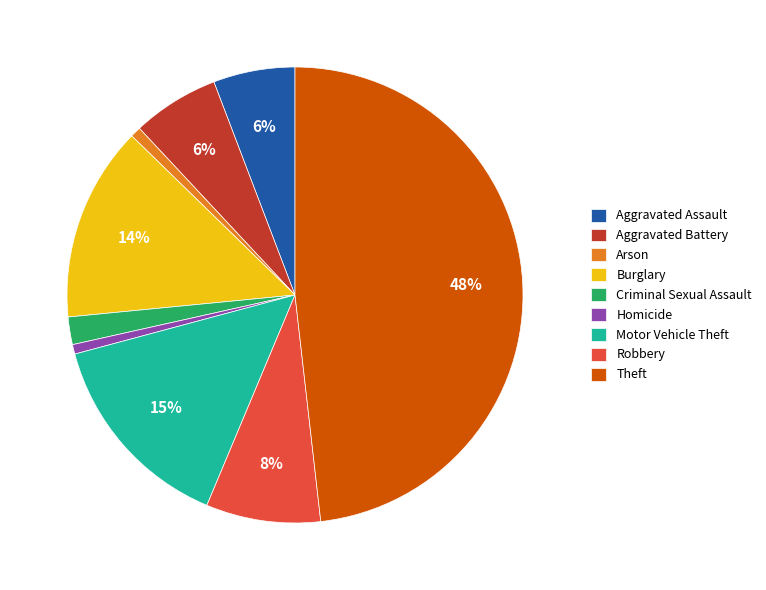

Combined, do Motor Vehicle Theft and Aggravated Battery account for over 50%?

No